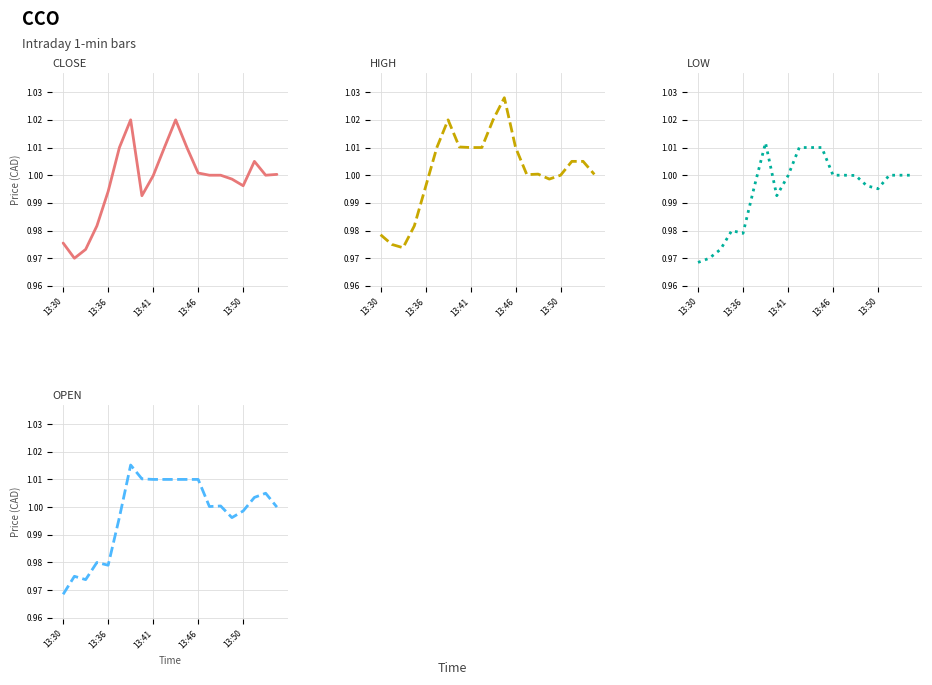

Which has a higher value, 10 or 9?

10